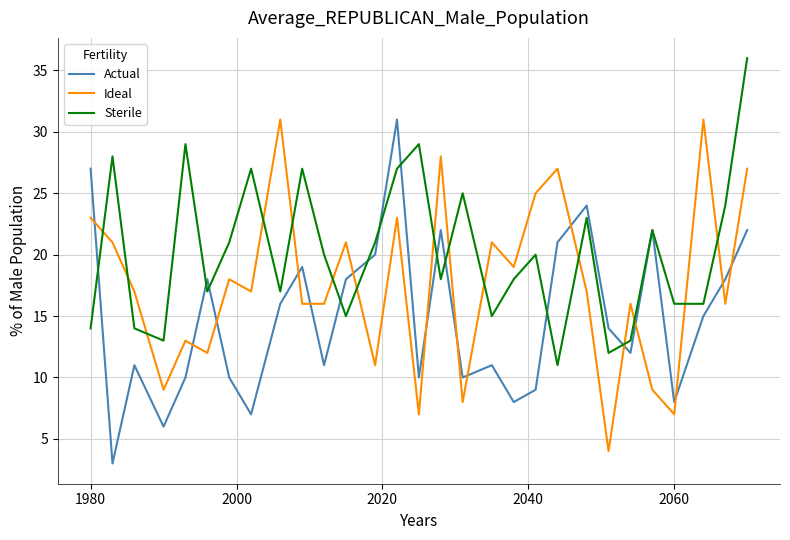

Which series has the largest total across all categories?

Sterile